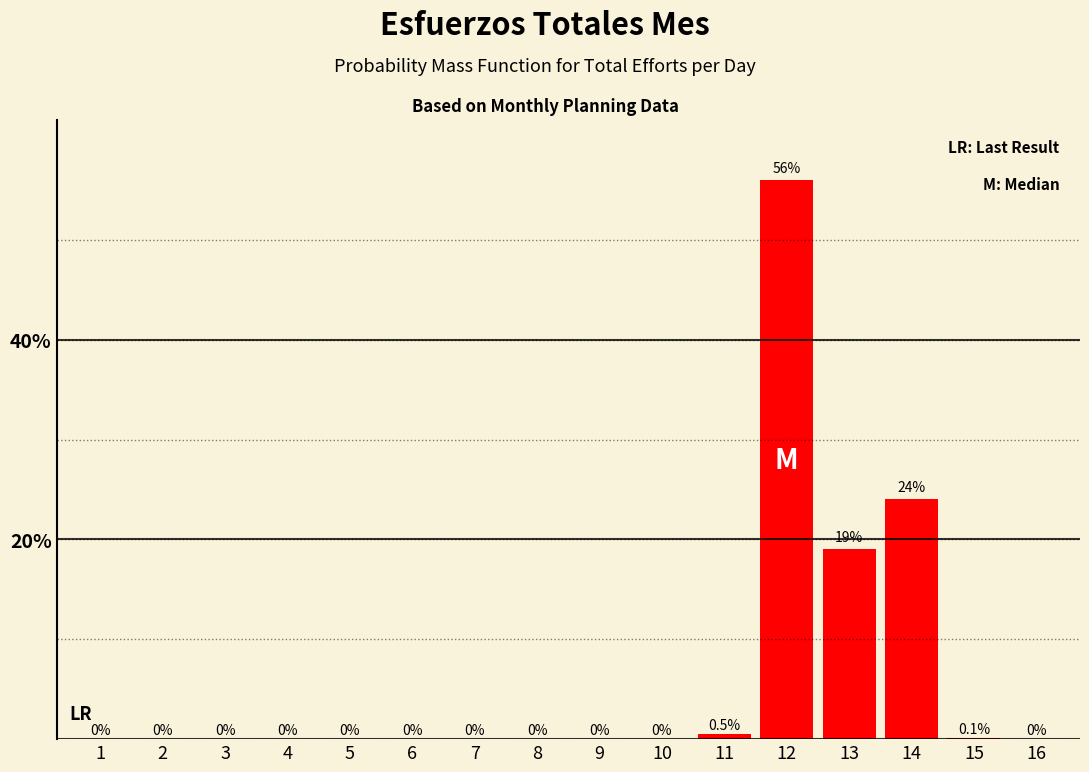

Reading left to right, list all the values displayed in this chart.

1=0.0	2=0.0	3=0.0	4=0.0	5=0.0	6=0.0	7=0.0	8=0.0	9=0.0	10=0.0	11=0.5	12=56.0	13=19.0	14=24.0	15=0.1	16=0.0